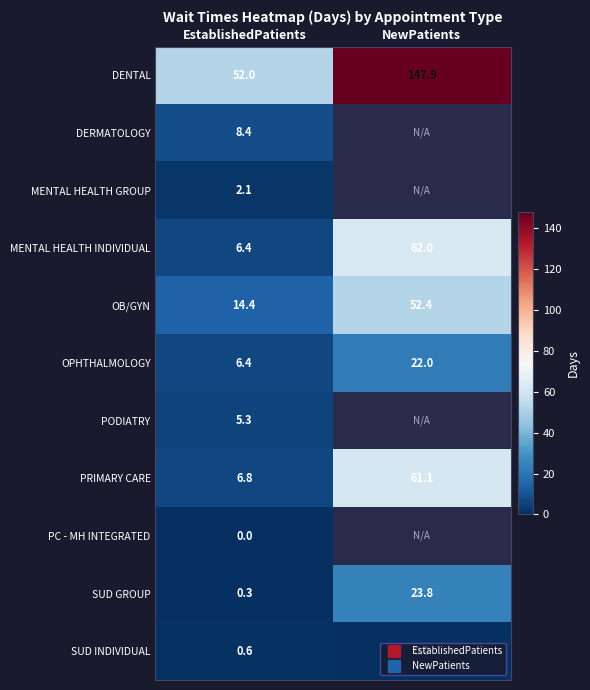

Rank the categories by SUD GROUP value from highest to lowest.

NewPatients, EstablishedPatients